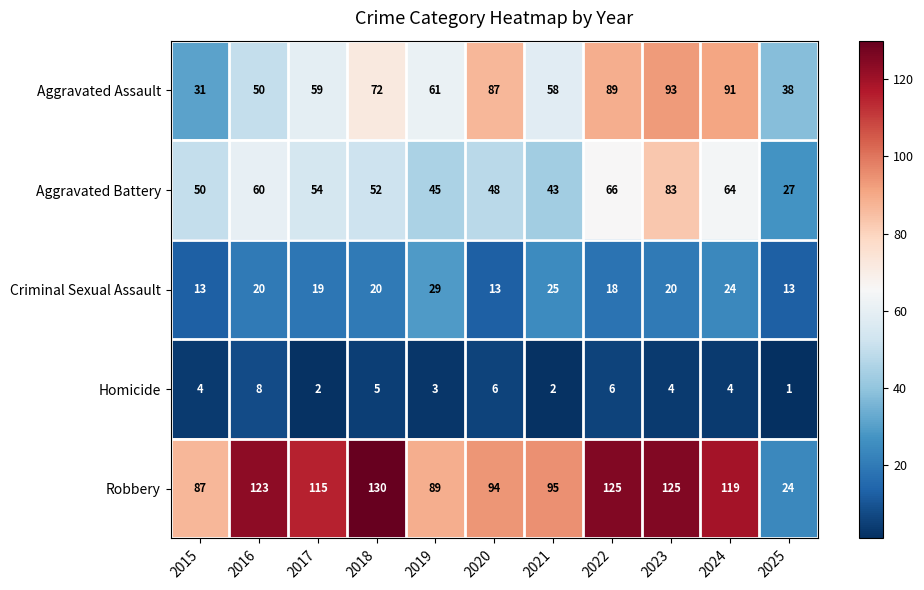

The Criminal Sexual Assault series shows 20 at 2018. True or false?

True